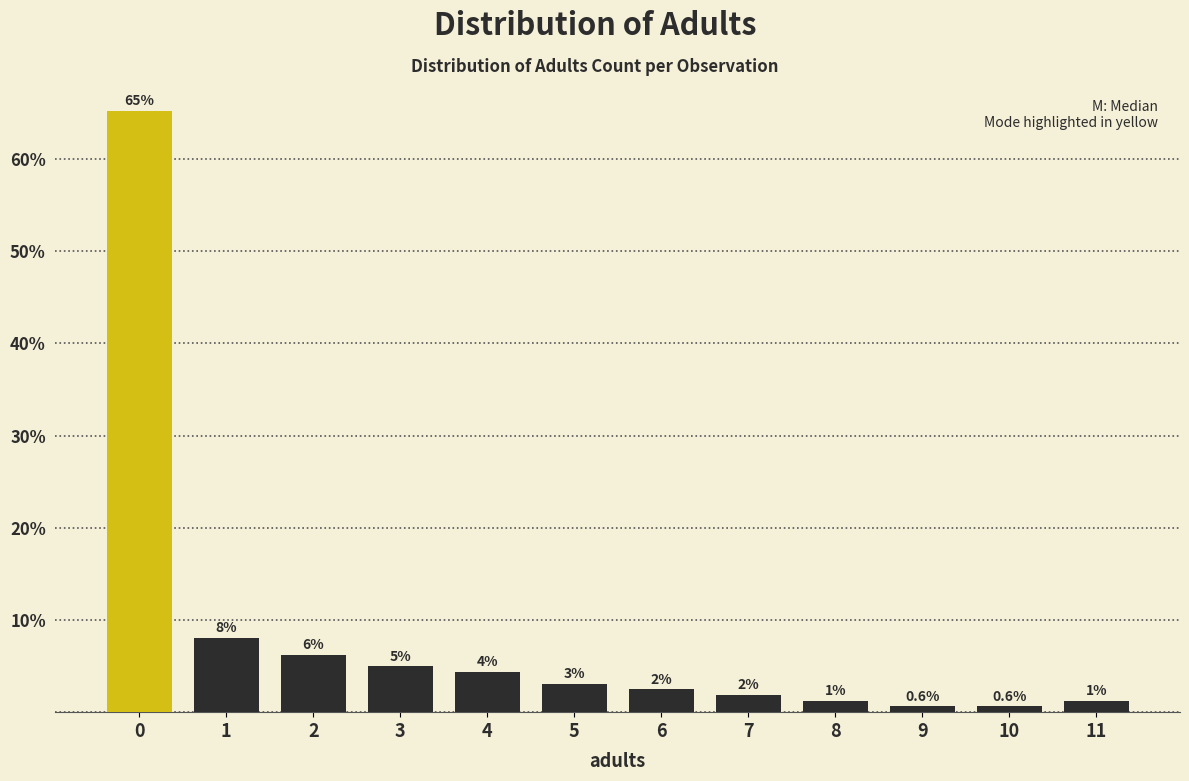

How many bars are there in total?

12